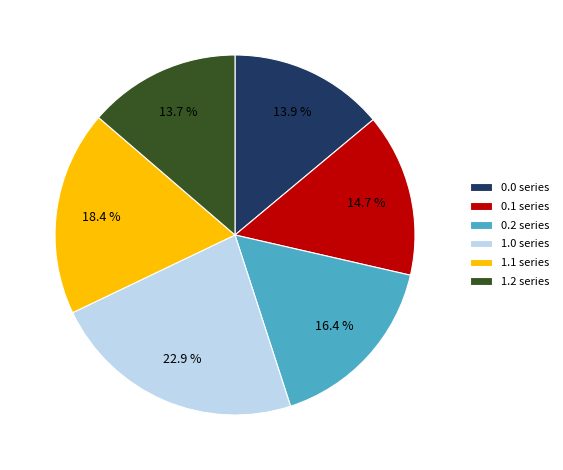

To the nearest percent, what is the average slice percentage?

17%